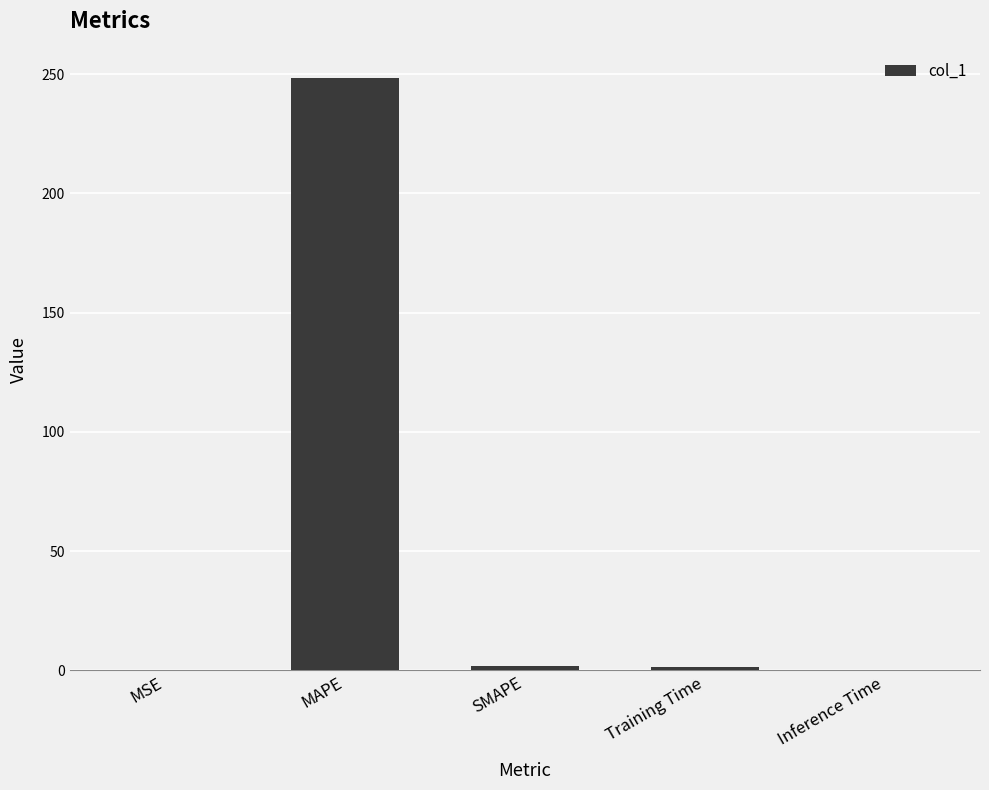

How many categories are shown in the chart?

5